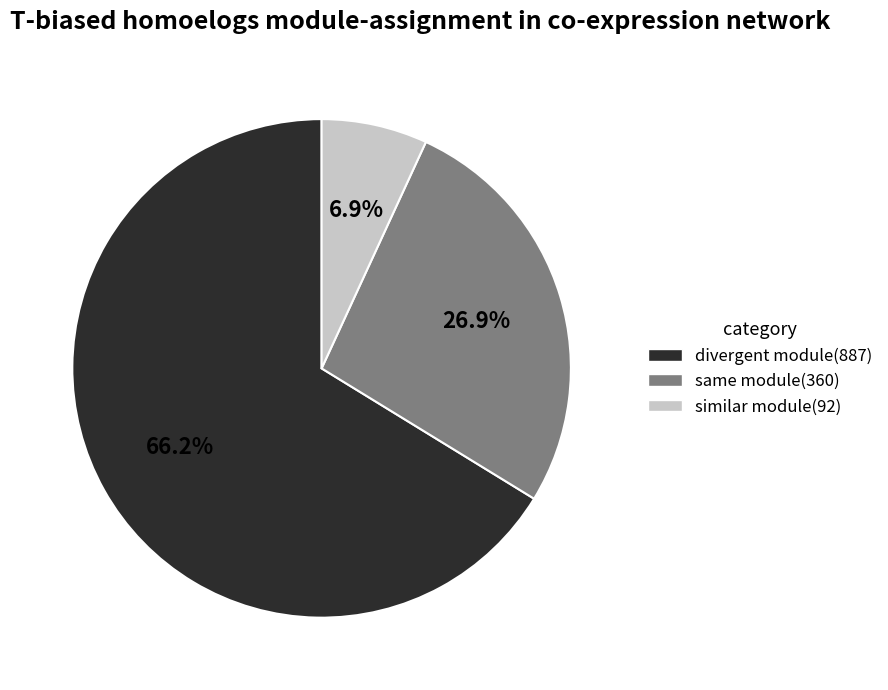

Does same module(360) account for over 50% of the chart?

No